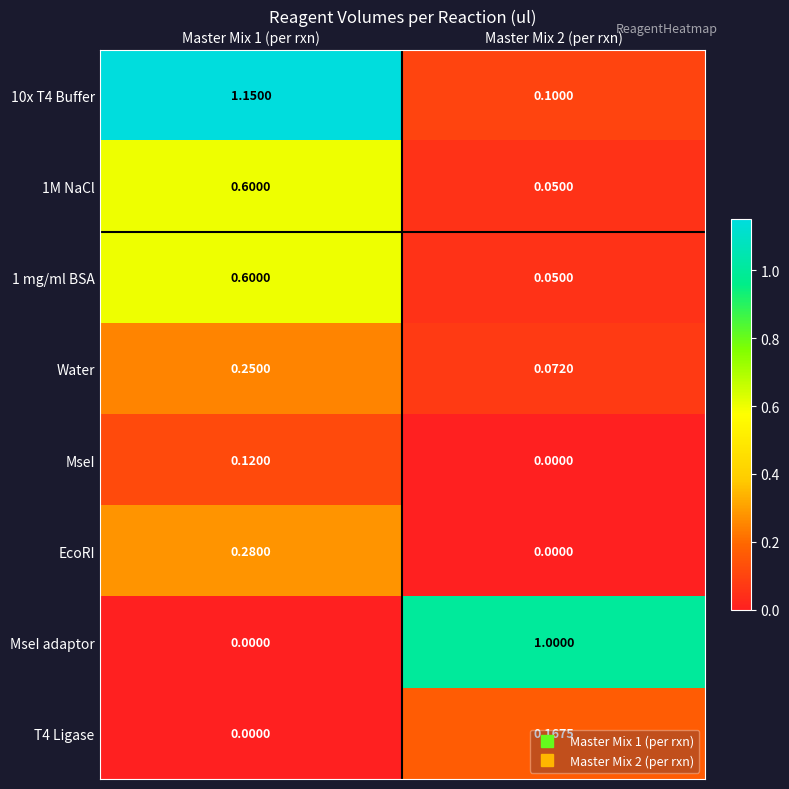

Which has a higher value, Master Mix 2 (per rxn) or Master Mix 1 (per rxn)?

Master Mix 1 (per rxn)